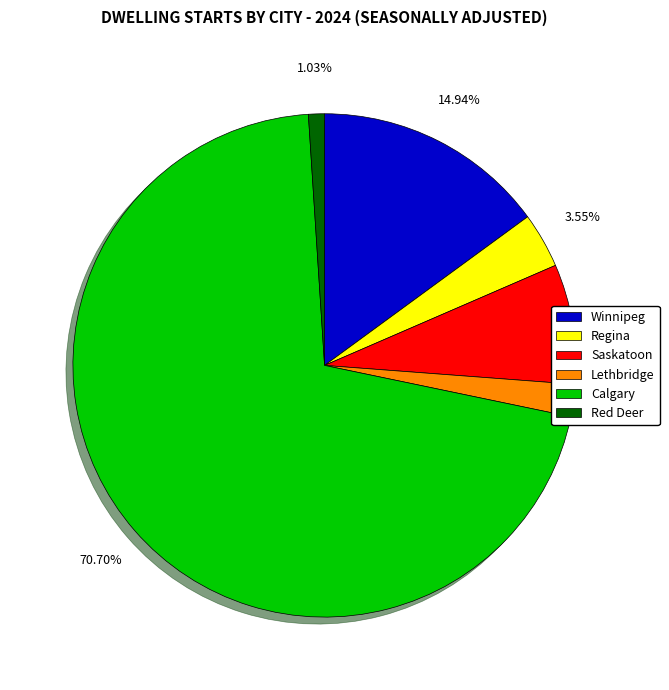

Does any single category account for the majority?

Yes